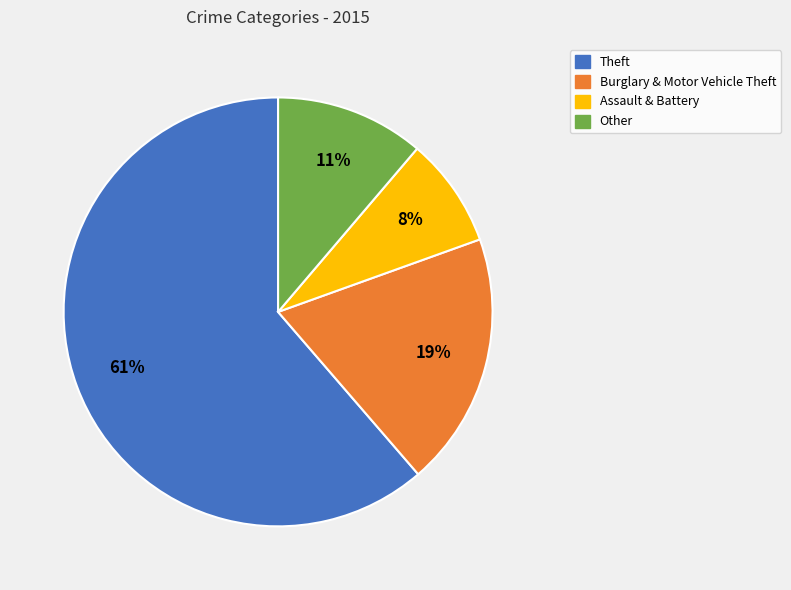

To the nearest percent, what is the average slice percentage?

25%